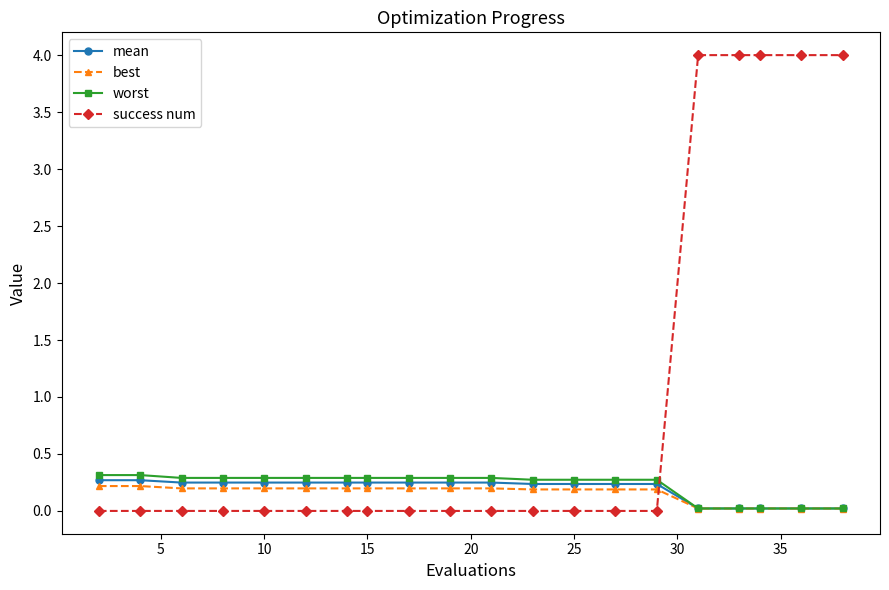

How many times do worst and success num cross each other?

1